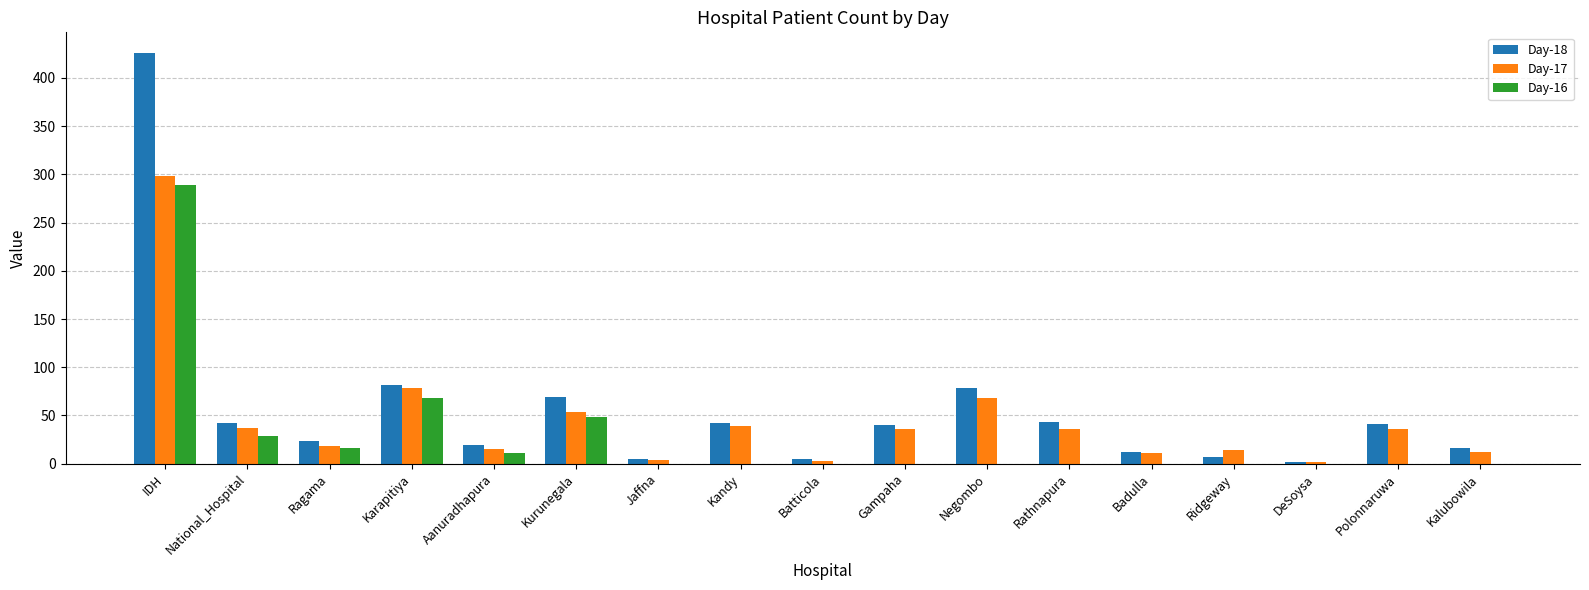

What are all the series names shown in the legend?

Day-18, Day-17, Day-16